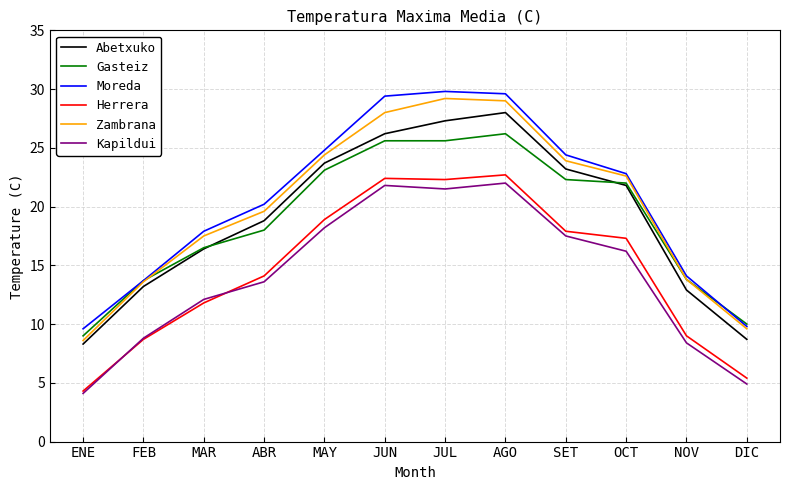

Which series has the largest total across all categories?

Moreda